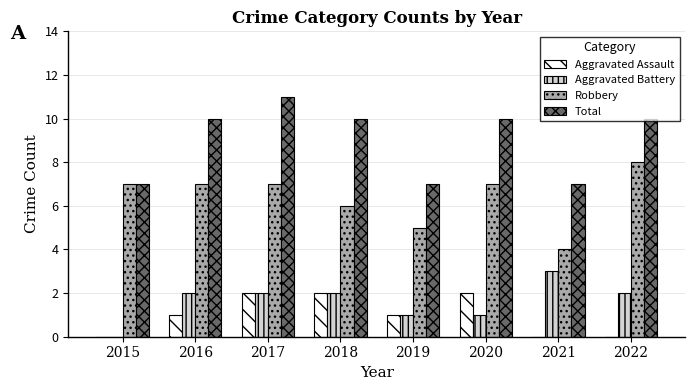

Count the number of data series in this chart.

4